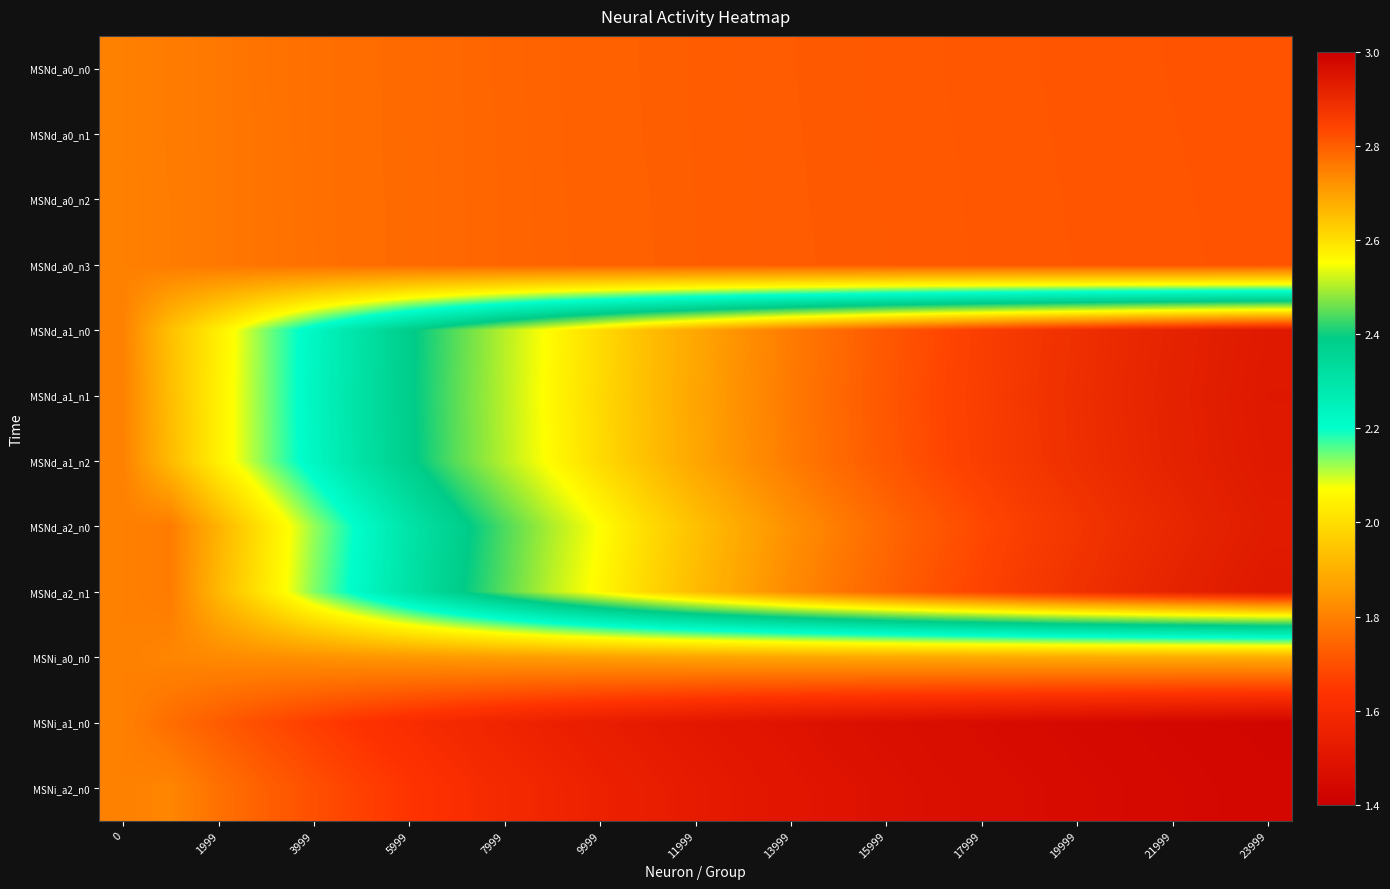

How many distinct data groups are displayed?

12